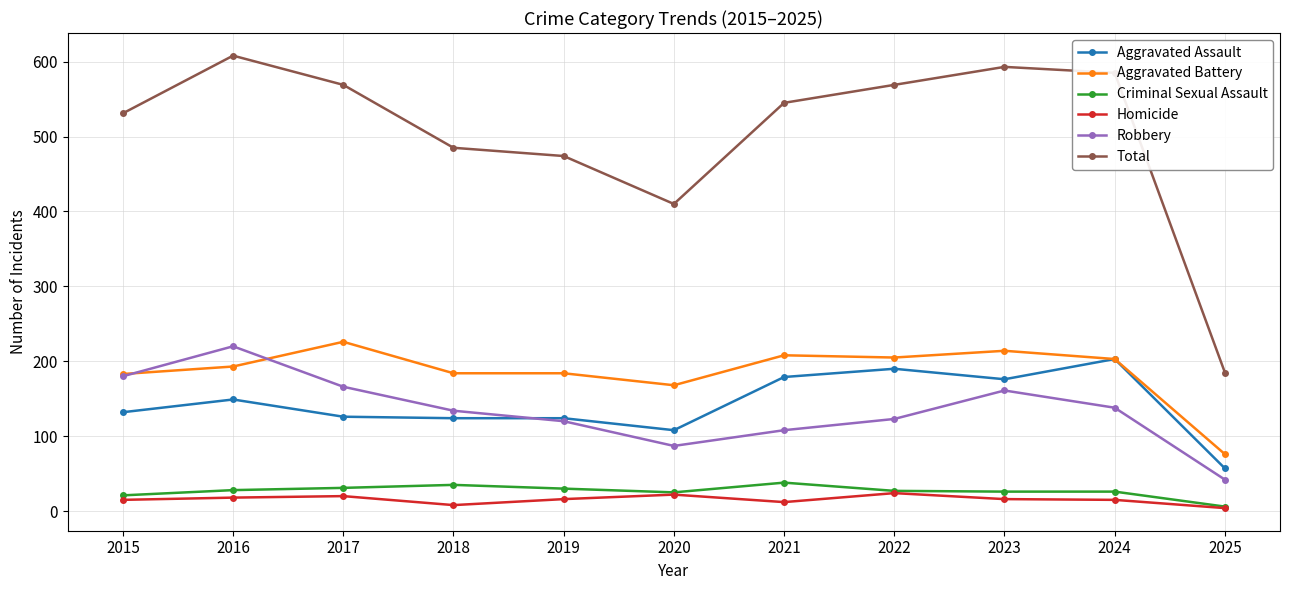

At which category does Robbery reach its first local valley?

2020